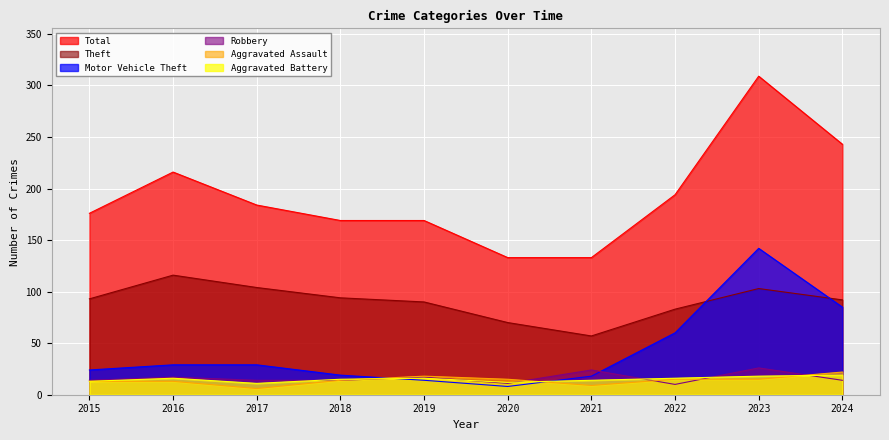

How many distinct data groups are displayed?

6